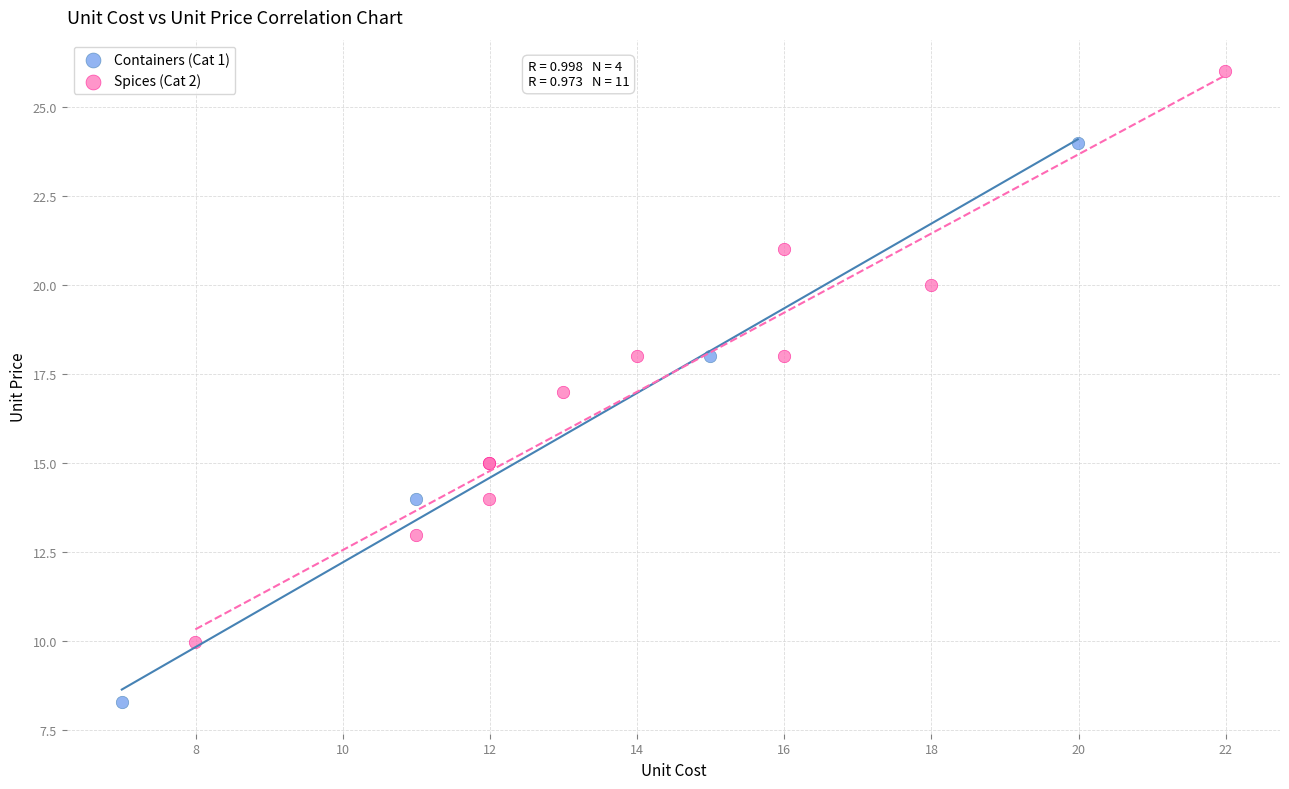

Which series reaches the minimum Y coordinate?

Containers (Cat 1)